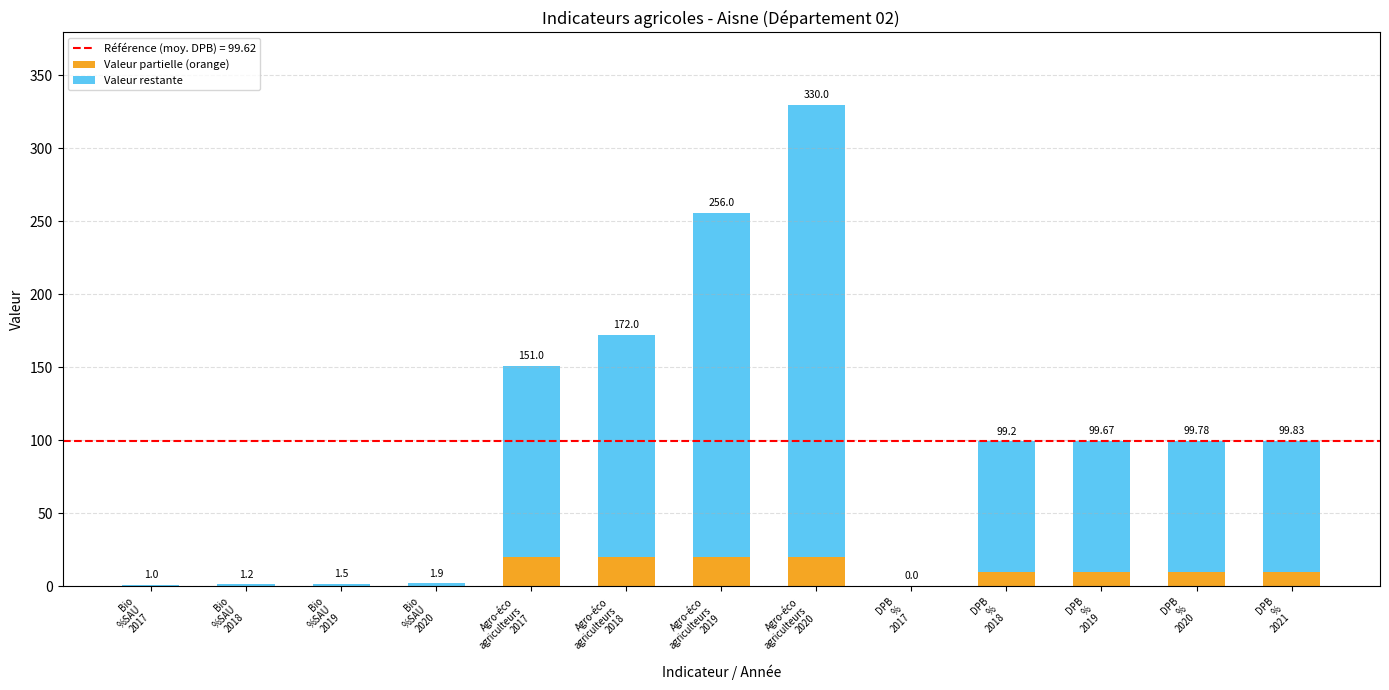

Are the bars horizontal?

No